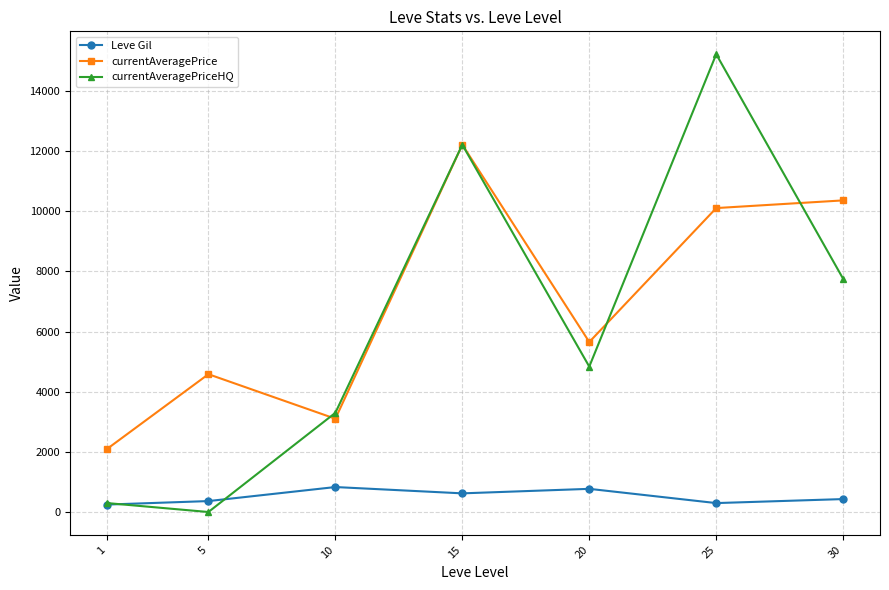

Which series changed the most between 5 and 25?

currentAveragePriceHQ